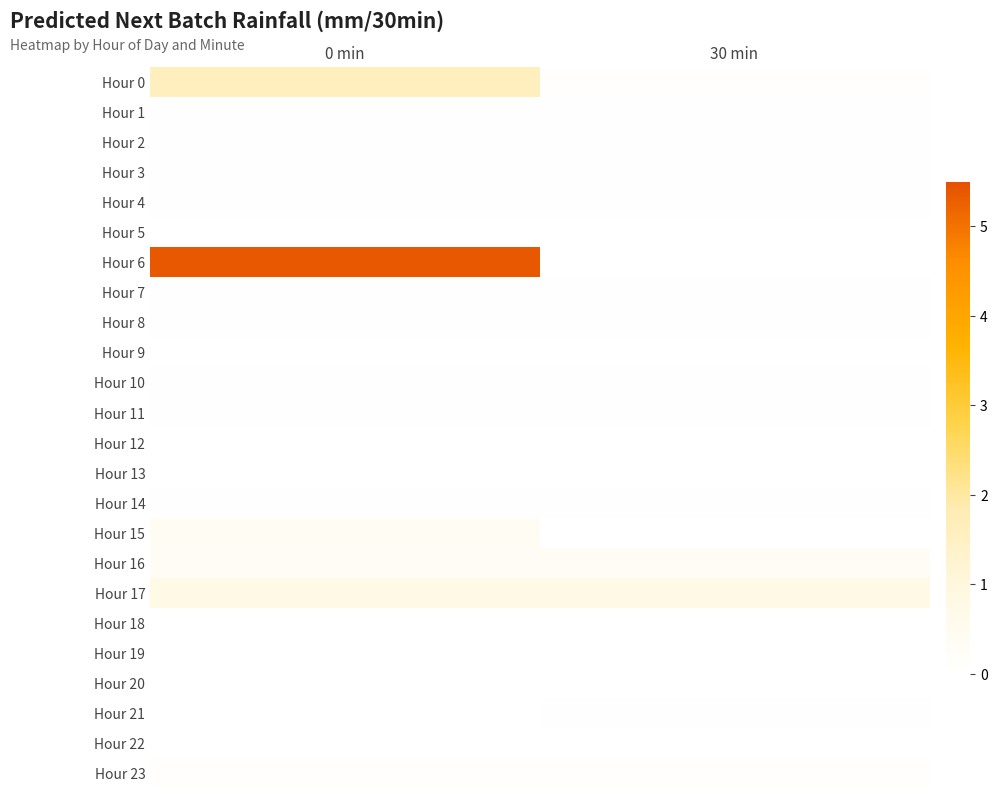

Which series changed the most between 0 min and 30 min?

Hour 6